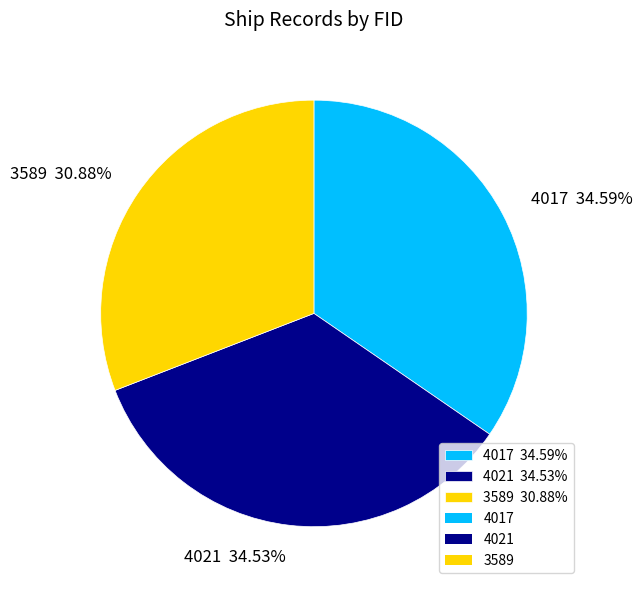

Which category has the smallest portion of the pie?

3589